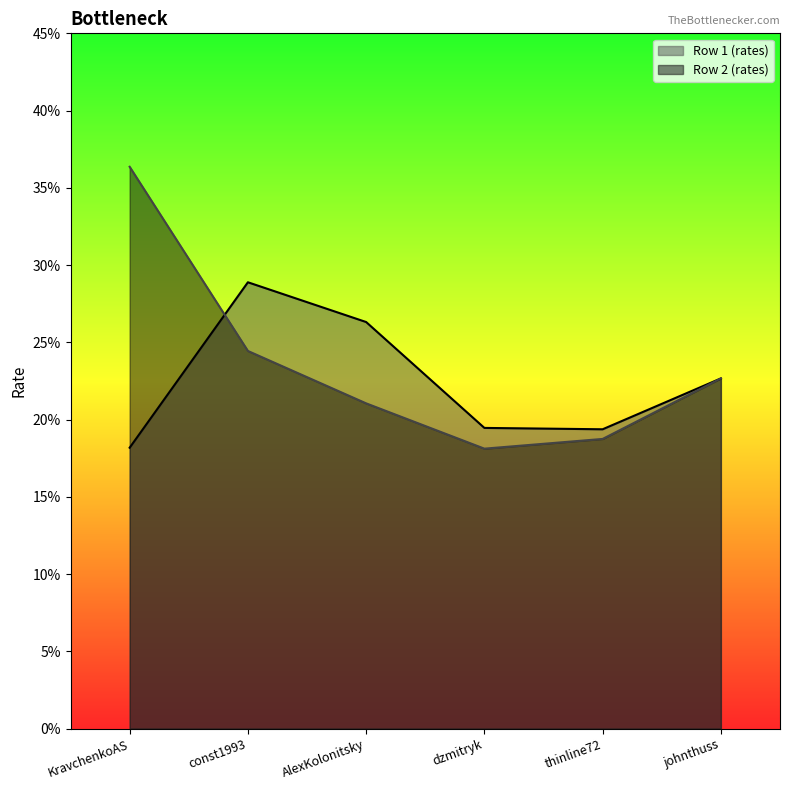

Does the chart display data point markers on the line(s)?

No